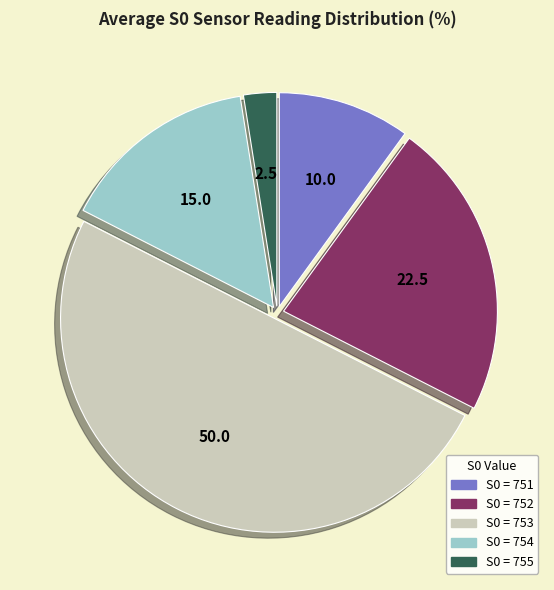

What is the majority slice?

S0 = 753